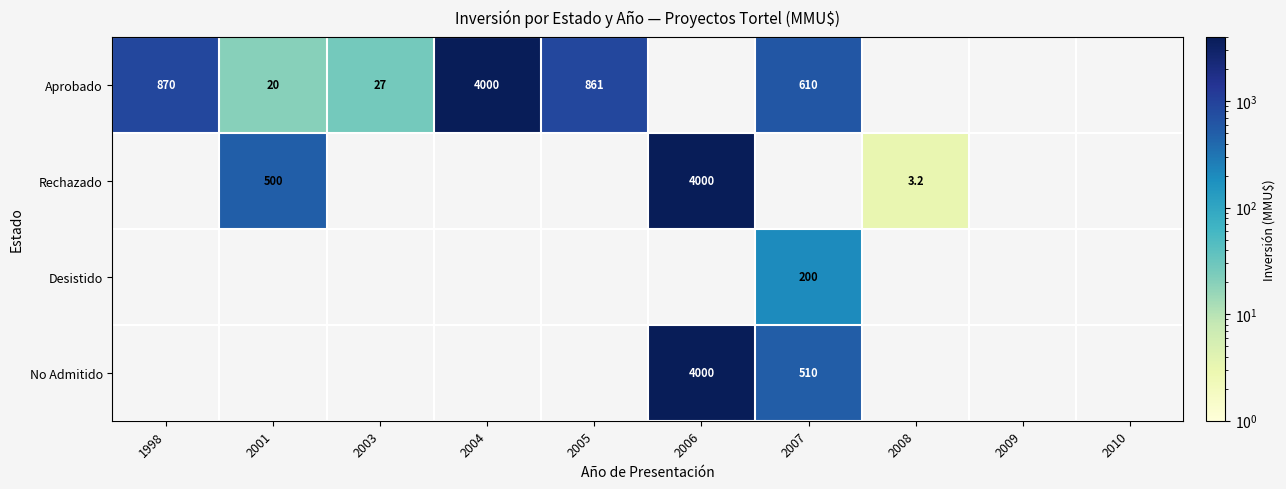

Is the value of Aprobado at 2007 greater than the value of Desistido at 2007?

Yes